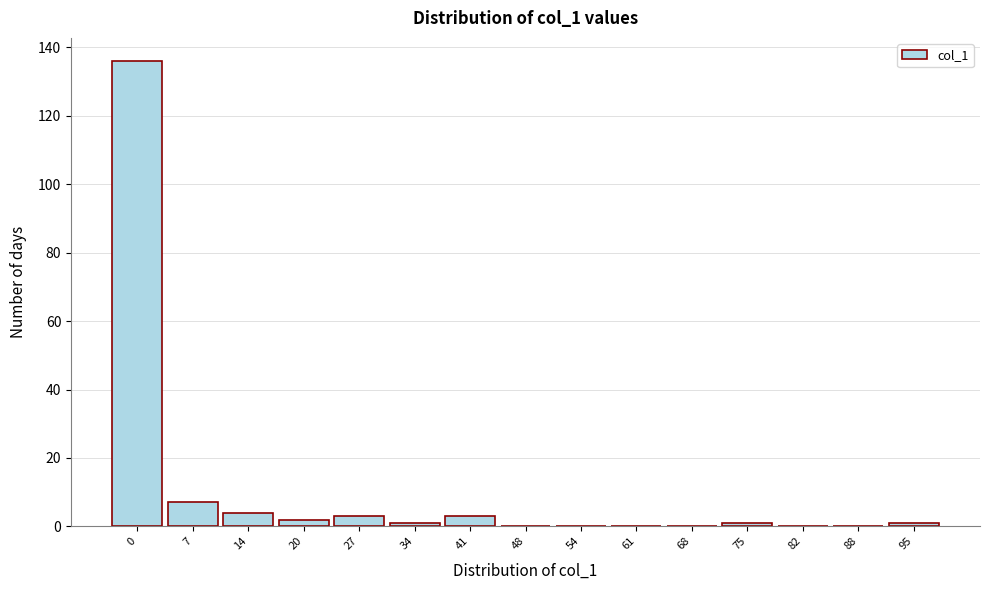

Reading left to right, transcribe all the data shown in this chart.

0=136	7=7	14=4	20=2	27=3	34=1	41=3	48=0	54=0	61=0	68=0	75=1	82=0	88=0	95=1